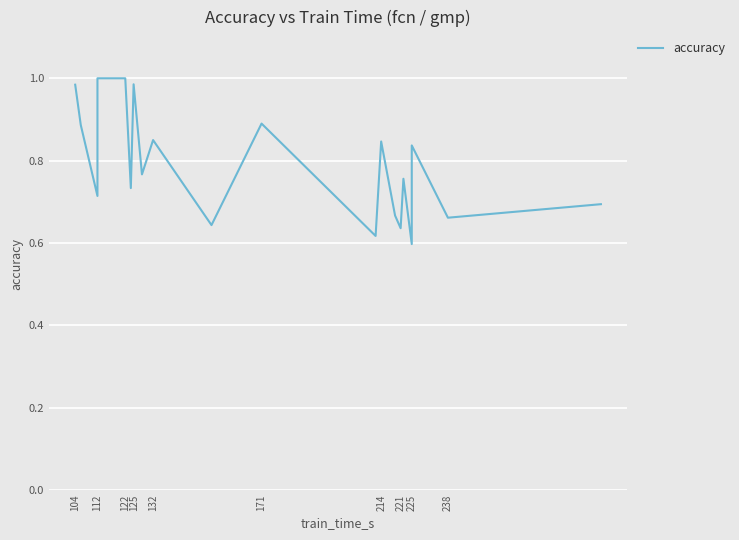

The value at 221 is 0.3. True or false?

False